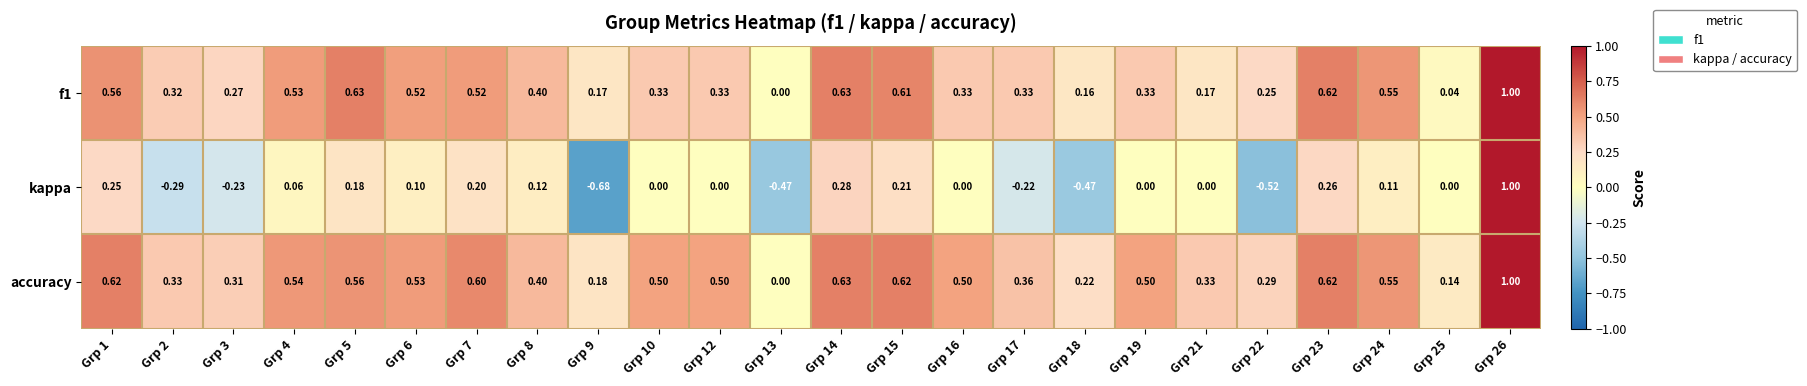

Between Grp 10 and Grp 23, which series saw the biggest shift?

f1